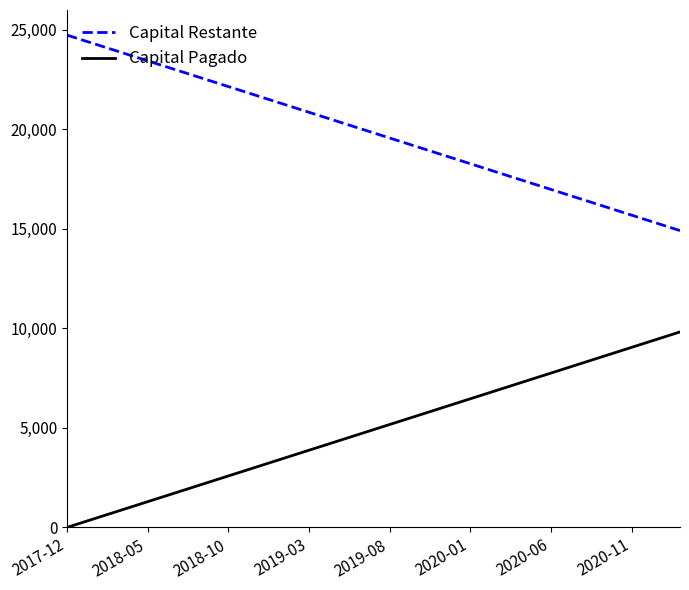

What is the minimum value for Capital Restante?

14914.8